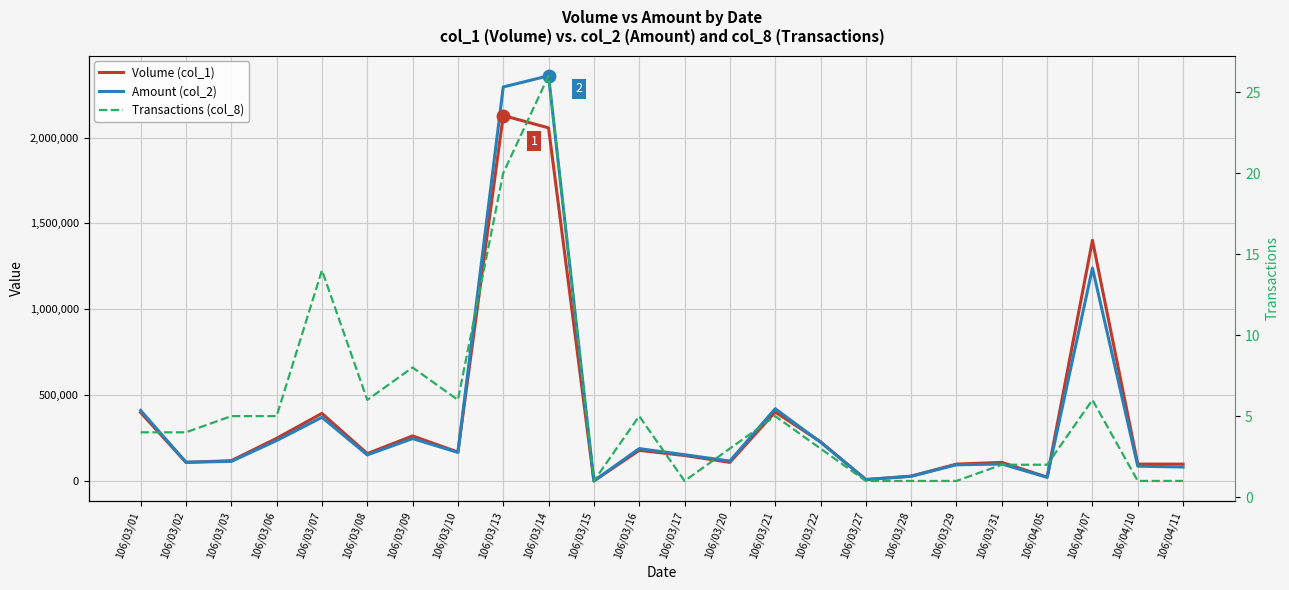

Is the value of Transactions (col_8) at 106/04/10 greater than the value of Amount (col_2) at 106/03/02?

No